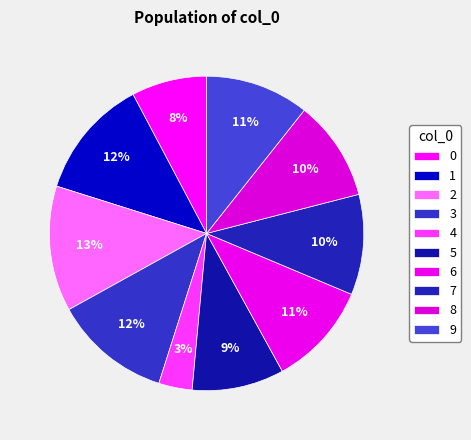

Rank the categories by value from highest to lowest.

2, 1, 3, 6, 9, 7, 8, 5, 0, 4